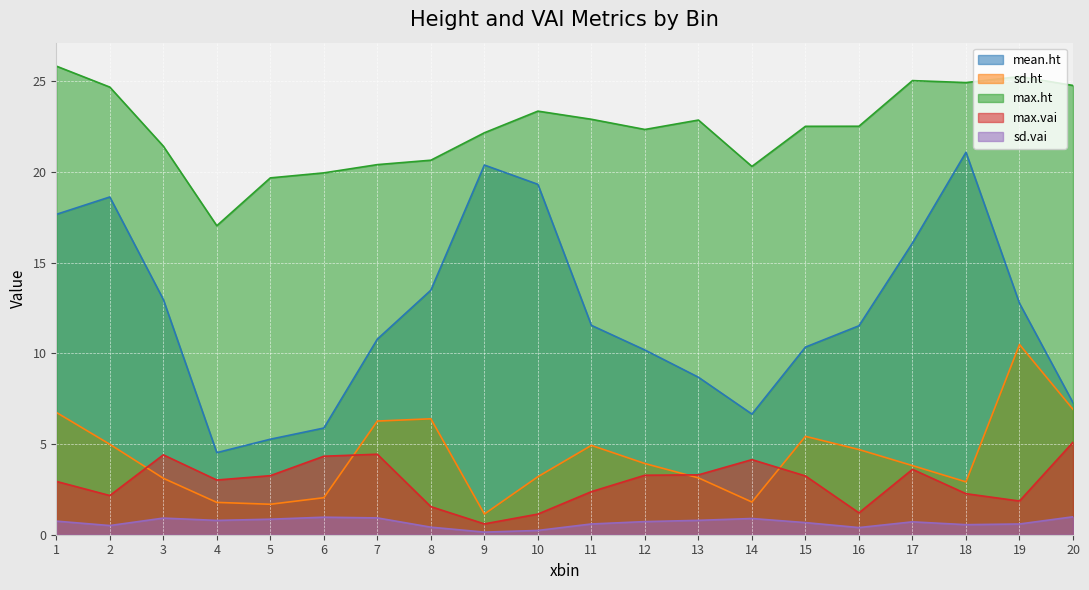

Which series has the widest spread of values?

mean.ht